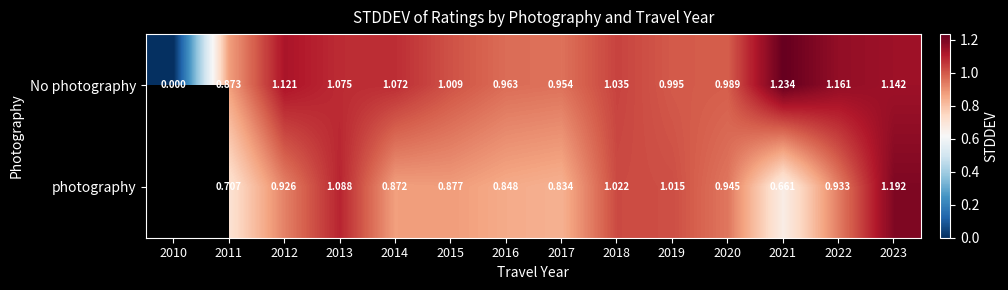

The No photography series shows 0.6 at 2015. True or false?

False